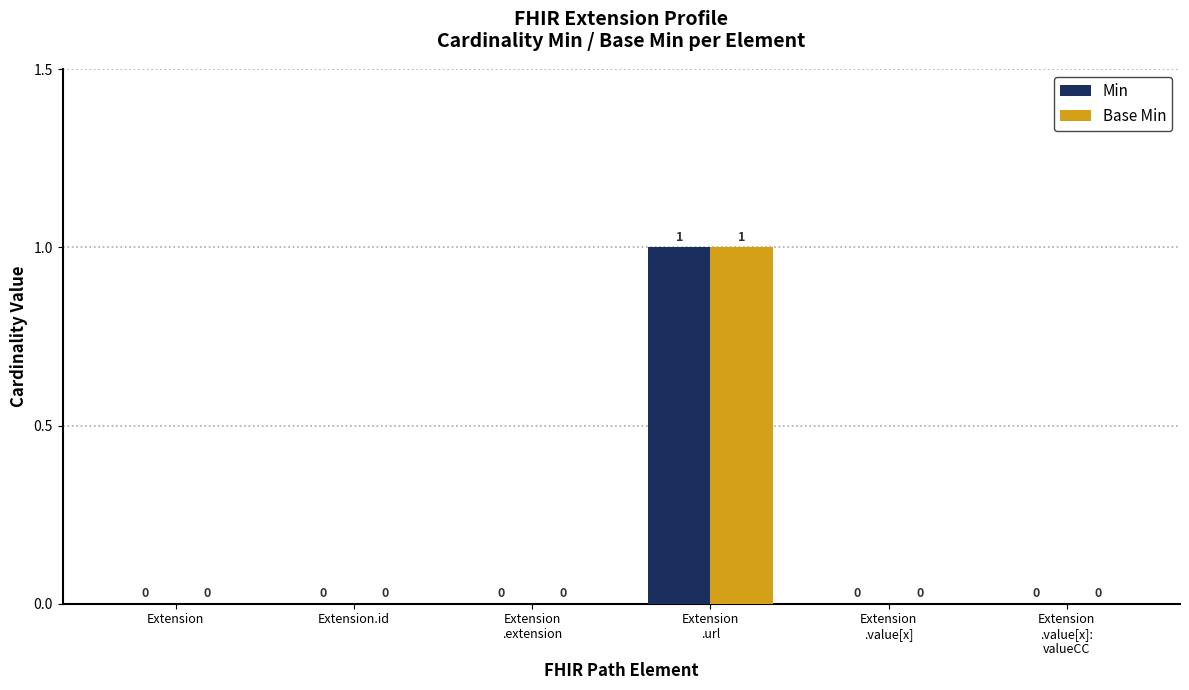

Is it true that Min equals 0 at Extension?

True